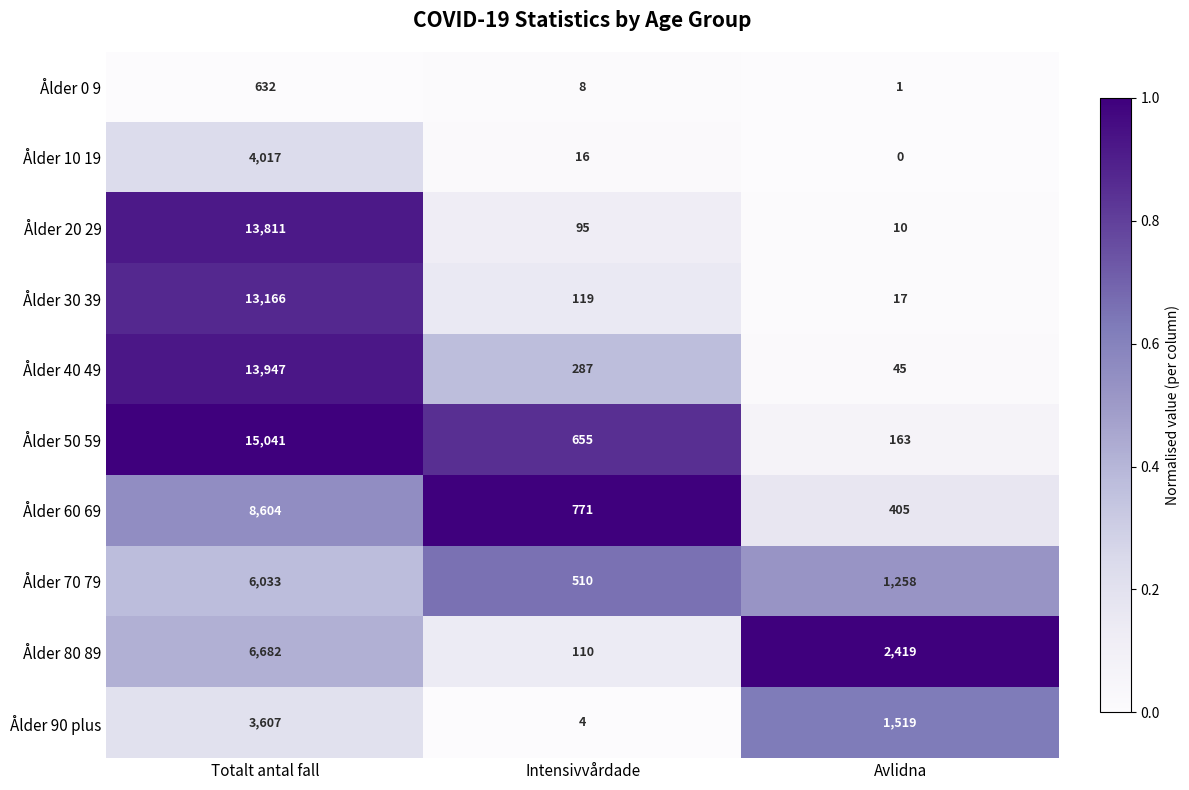

Is it true that Ålder 60 69 equals 168 at Avlidna?

False